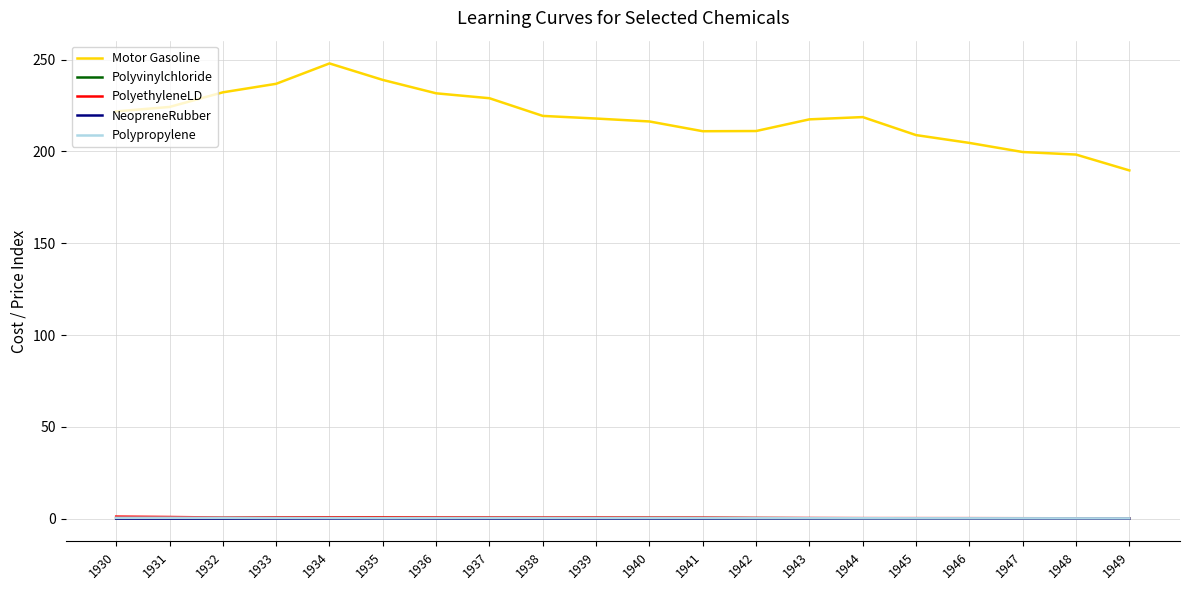

True or false: Motor Gasoline has a value of 236.9 at 1933.

True